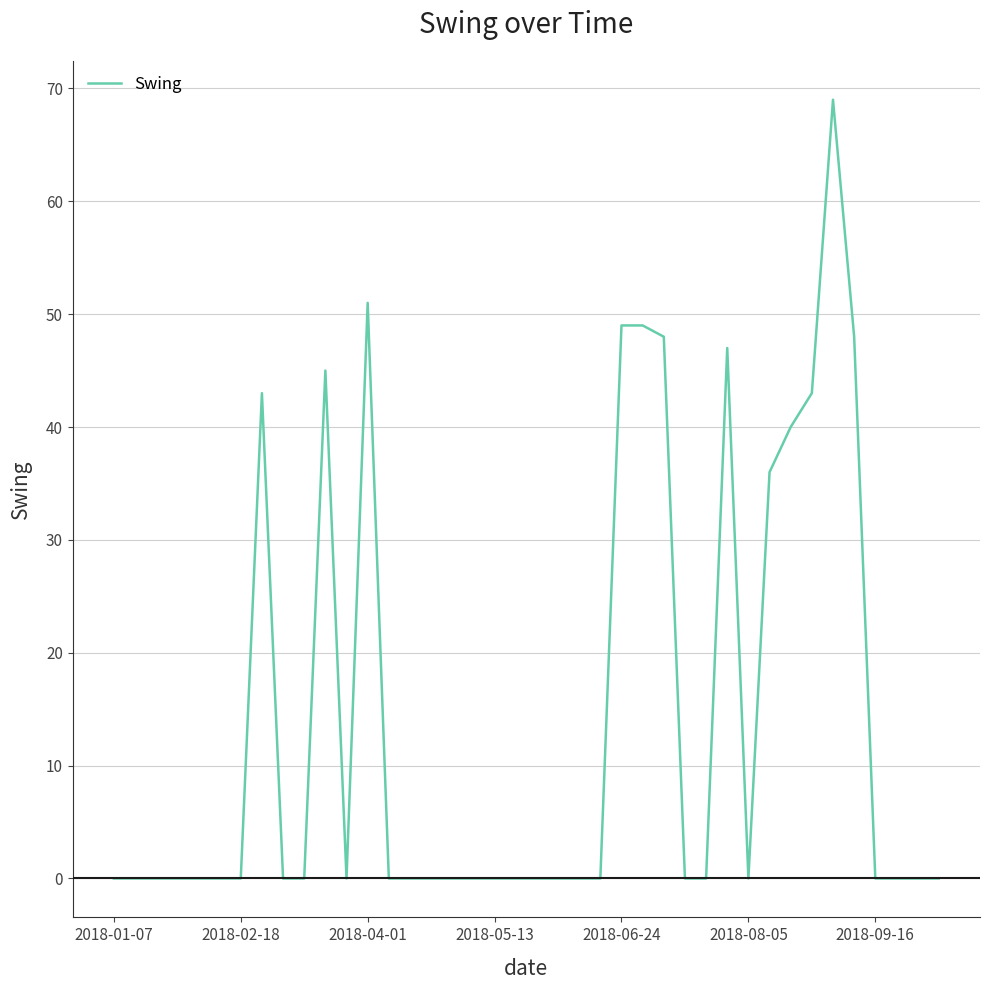

What is the greatest value displayed?

69